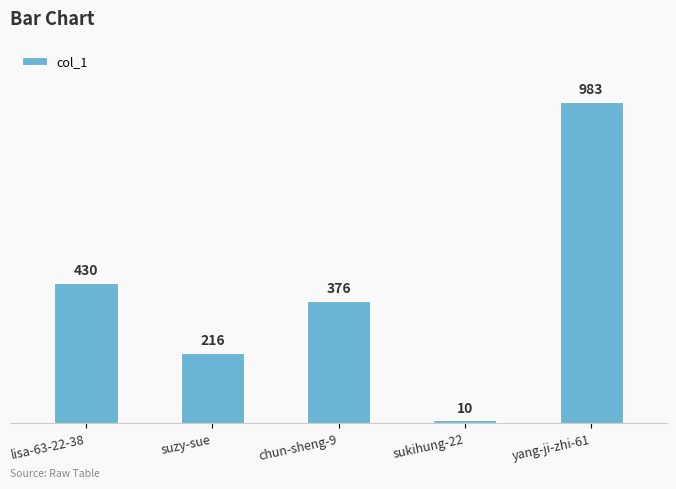

Is it true that the value at suzy-sue is 216?

True